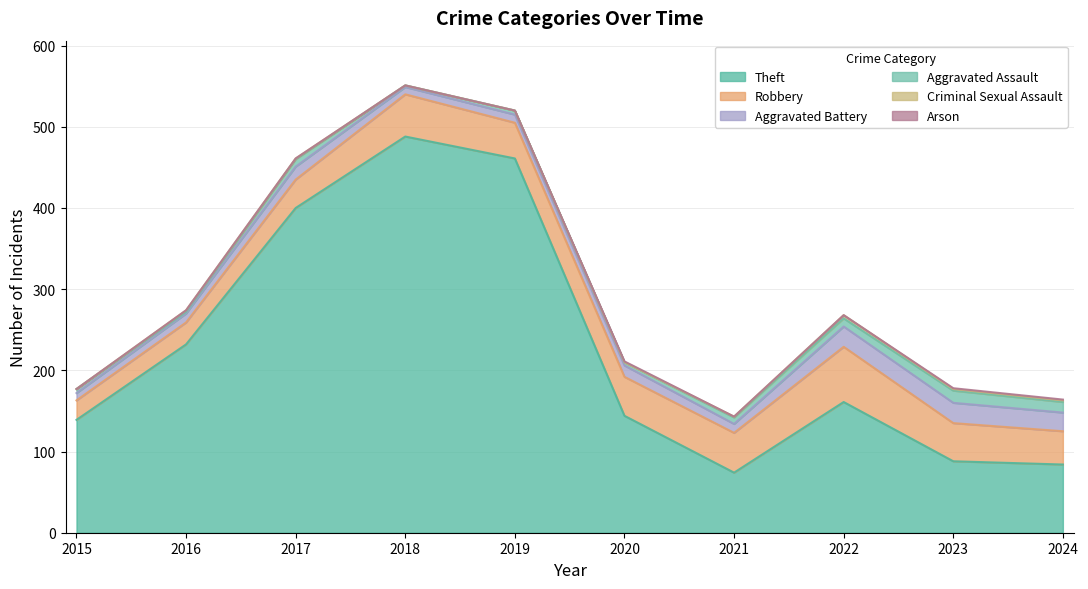

True or false: Aggravated Battery has more than 0 points higher than both neighbors.

True